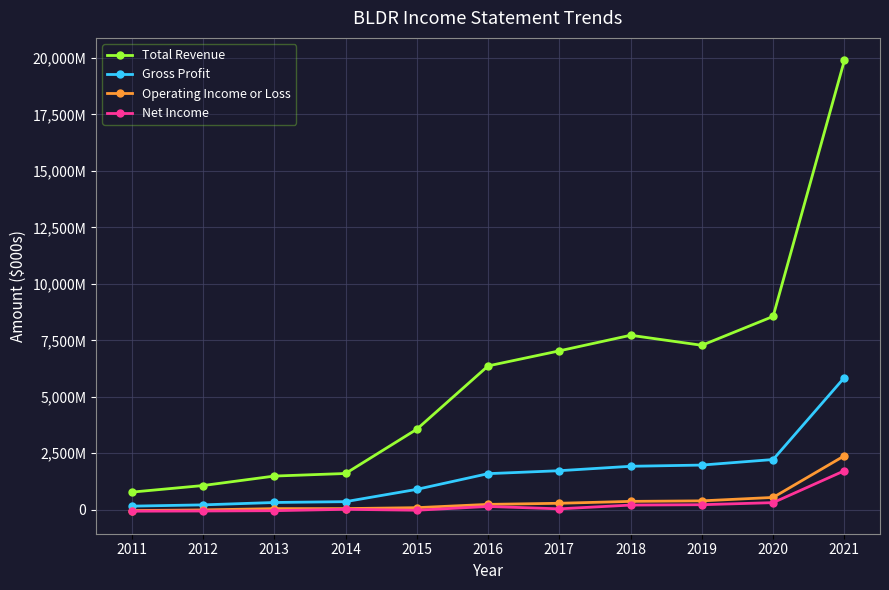

List the labels in order of Gross Profit value, smallest first.

2011, 2012, 2013, 2014, 2015, 2016, 2017, 2018, 2019, 2020, 2021